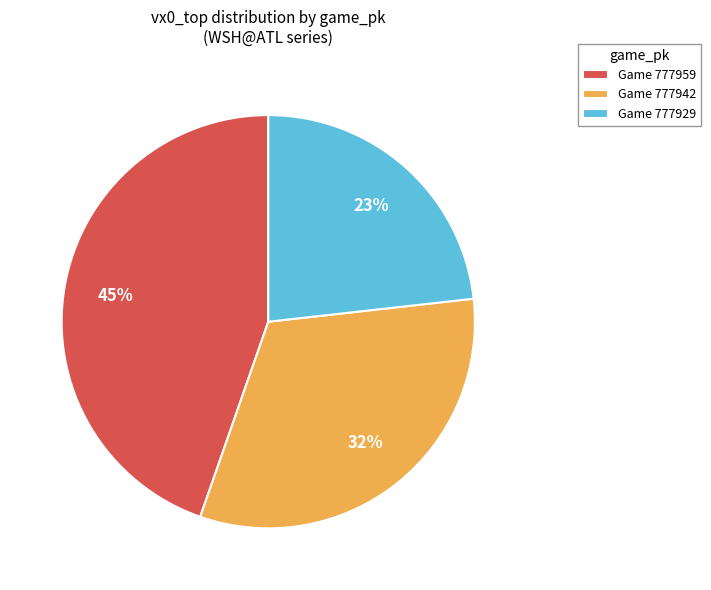

What percentage is the Game 777959 slice, to the nearest percent?

45%